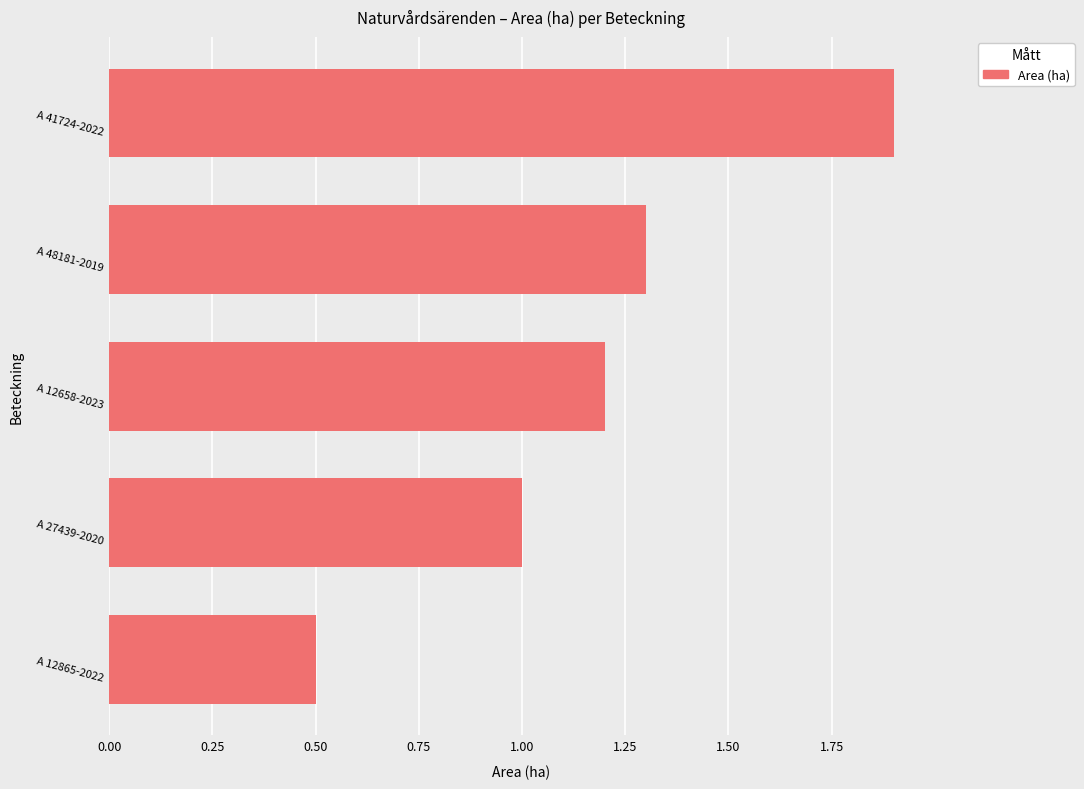

What is the change in value from A 27439-2020 to A 48181-2019?

+0.3